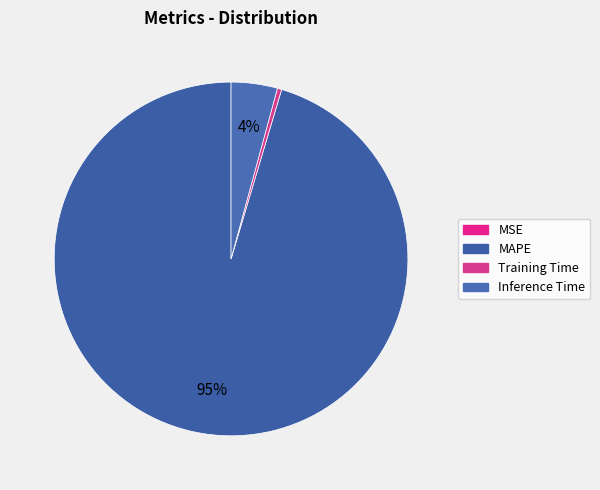

What percentage is the Inference Time slice, to the nearest percent?

4%